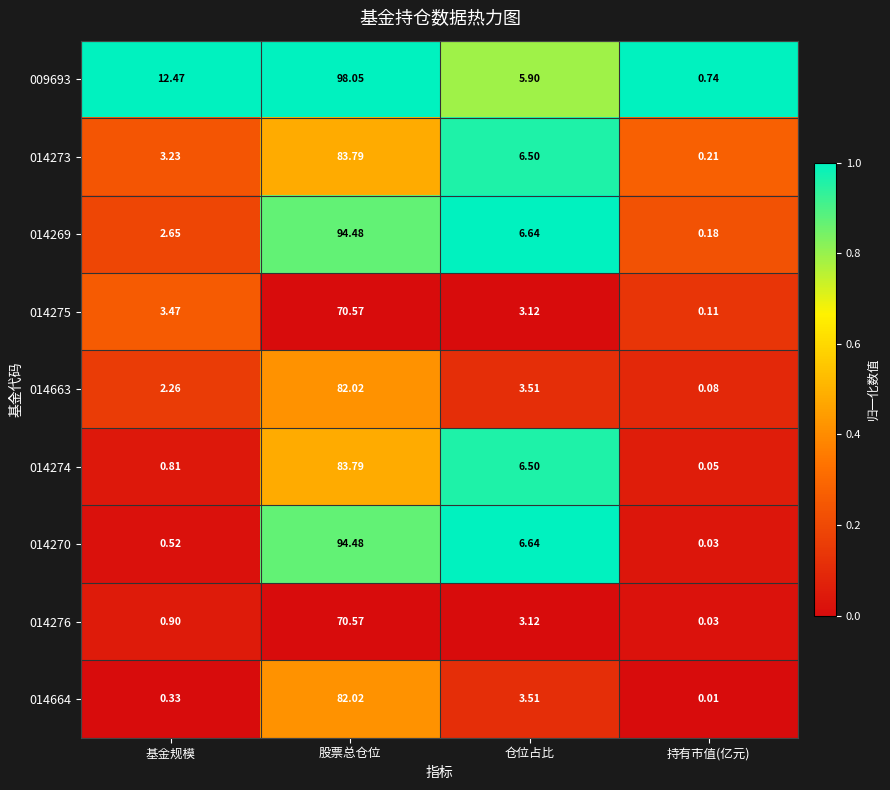

Rank the categories by 014274 value from highest to lowest.

股票总仓位, 仓位占比, 基金规模, 持有市值(亿元)